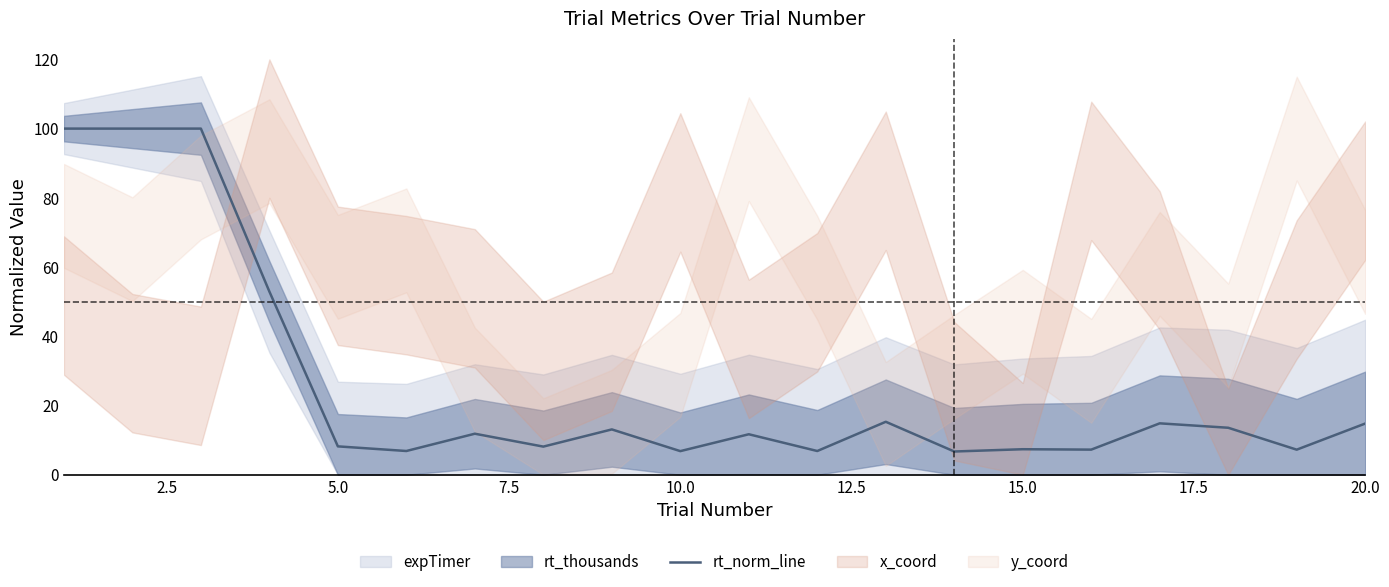

What is the highest value of the rt_norm_line series?

100.0